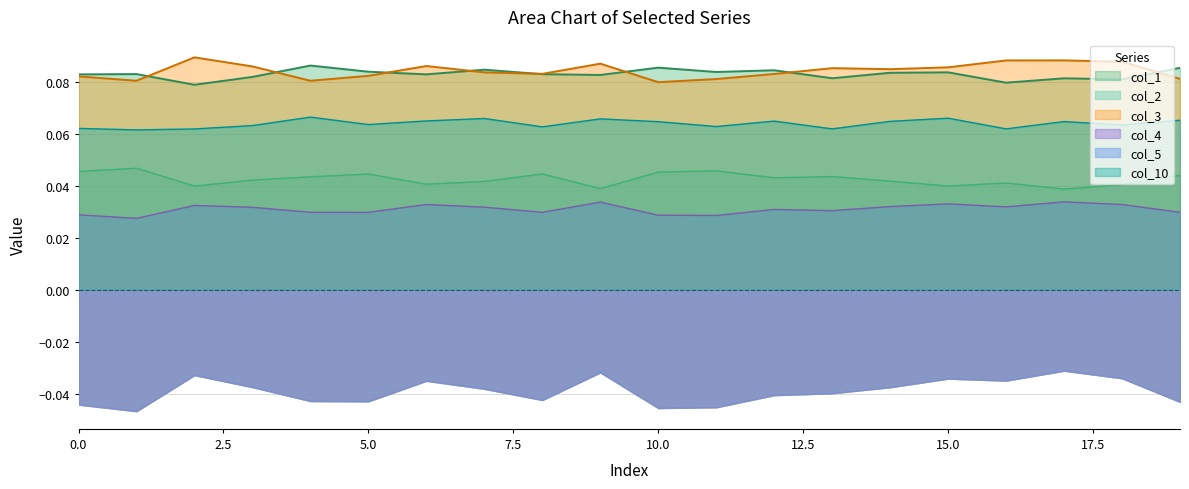

True or false: col_3 has a value of 0.1 at 8.

True